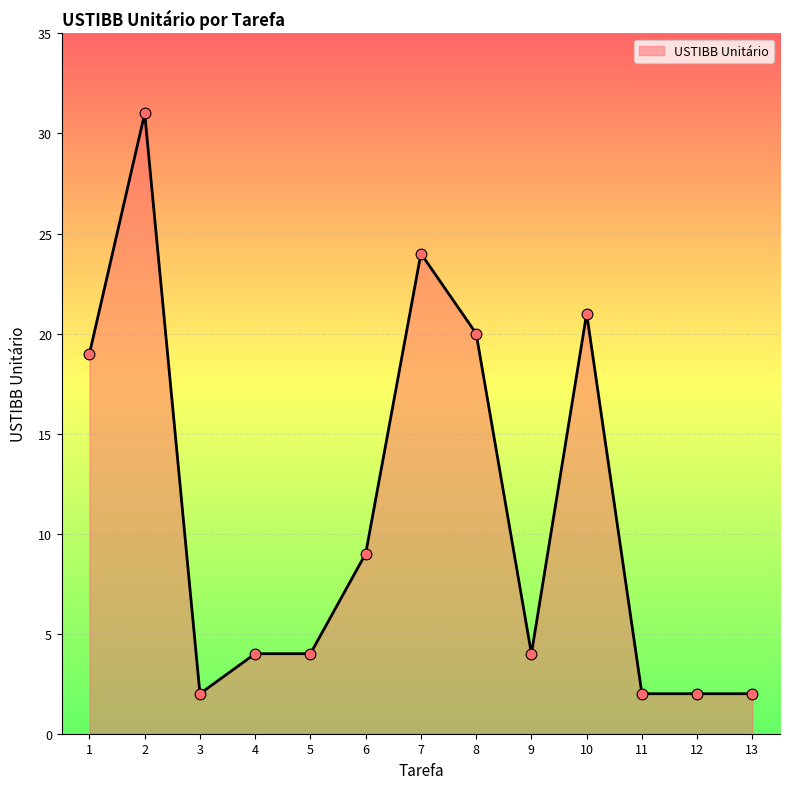

What is the change in value from 2 to 4?

-27